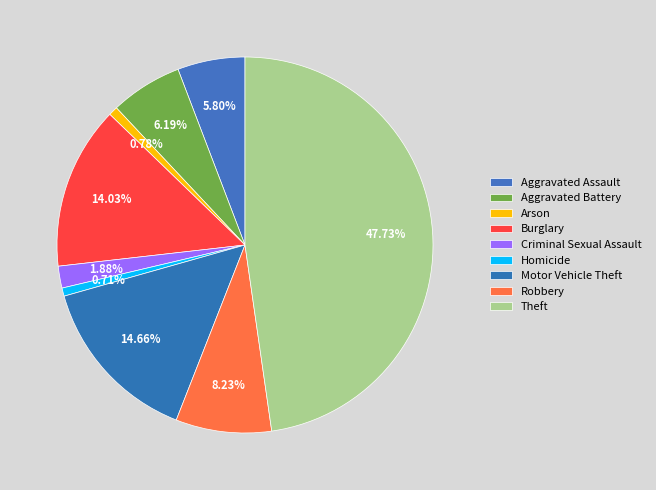

Which slice is the smallest?

Homicide